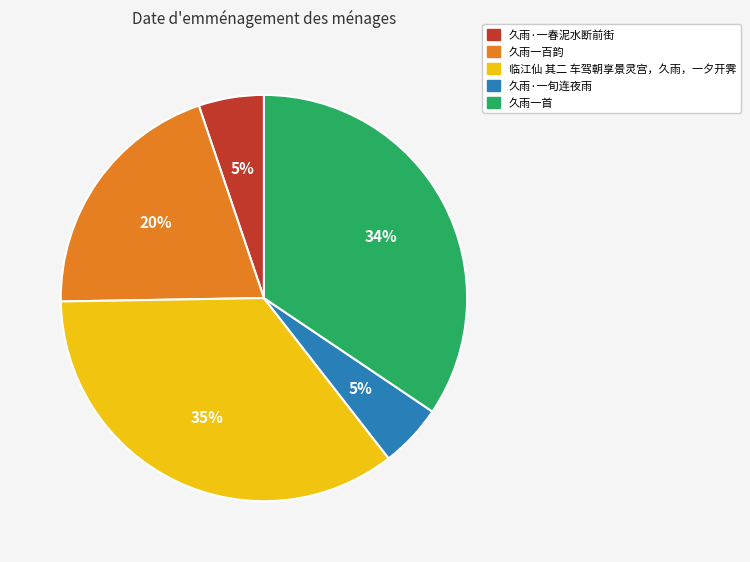

Does any single category account for the majority?

No